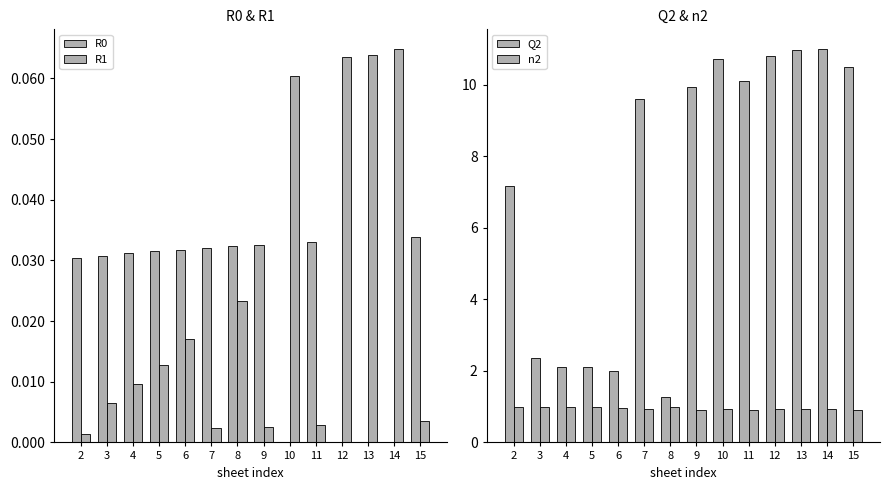

Reading left to right, extract all data points from this chart.

R0: 0.0	0.0	0.0	0.0	0.0	0.0	0.0	0.0	0.0	0.0	0.0	0.0	0.0	0.0
R1: 0.0	0.0	0.0	0.0	0.0	0.0	0.0	0.0	0.1	0.0	0.1	0.1	0.1	0.0
Q2: 7.2	2.3	2.1	2.1	2.0	9.6	1.3	9.9	10.7	10.1	10.8	11.0	11.0	10.5
n2: 1.0	1.0	1.0	1.0	1.0	0.9	1.0	0.9	0.9	0.9	0.9	0.9	0.9	0.9